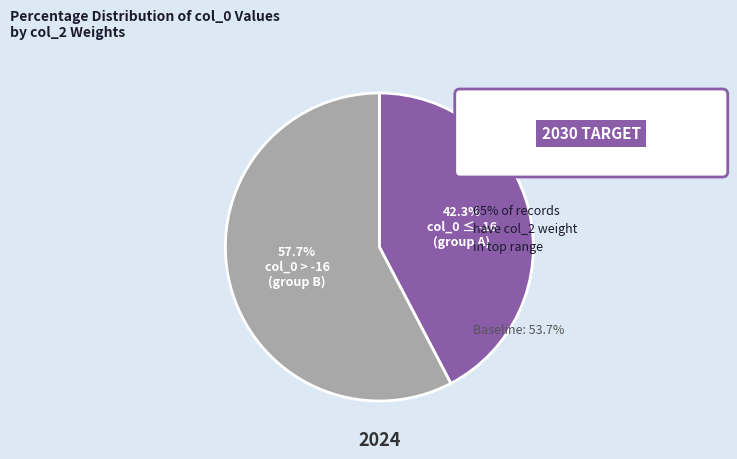

Is there a majority slice in this chart?

Yes